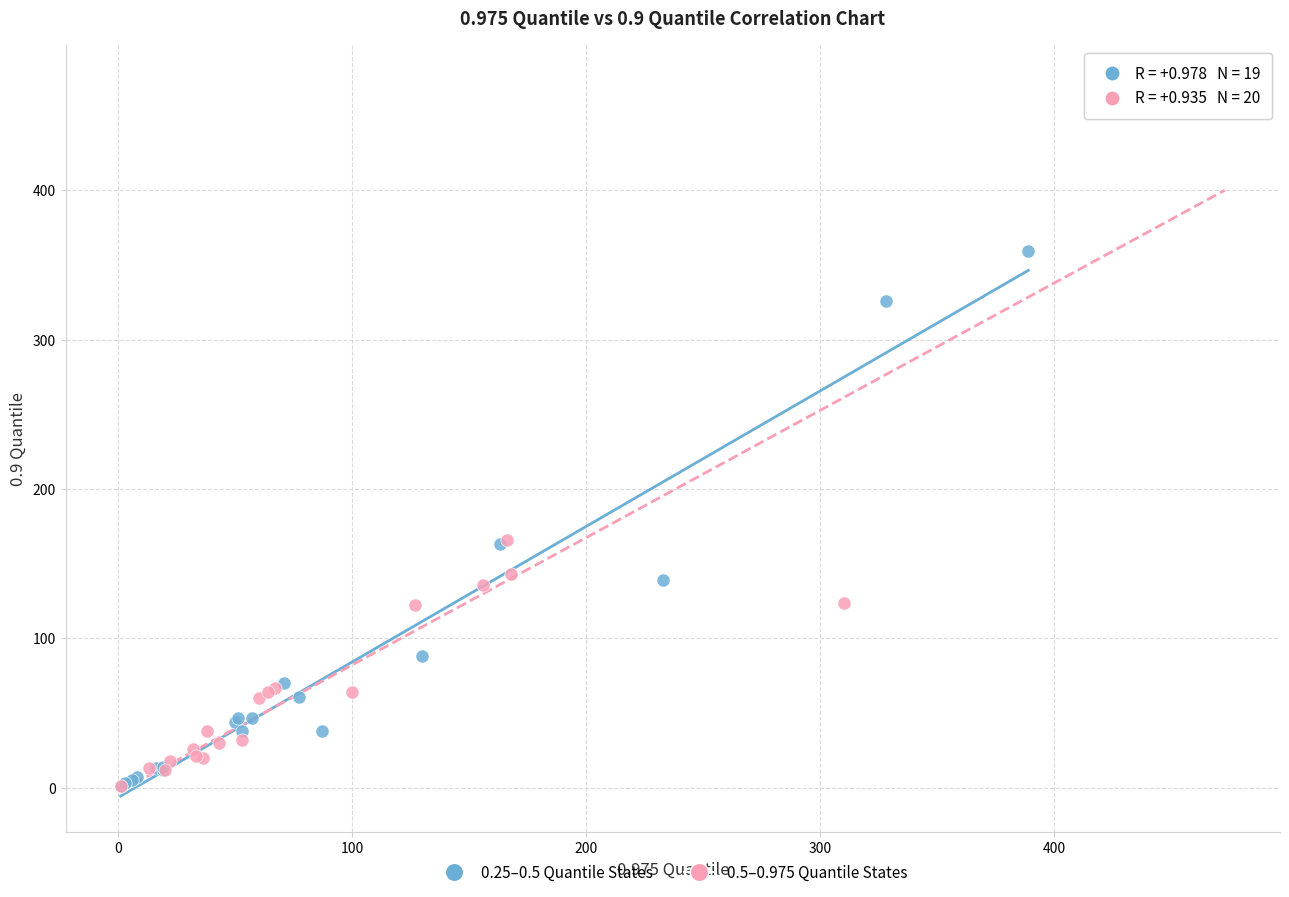

Which series reaches the maximum Y coordinate?

0.5–0.975 Quantile States